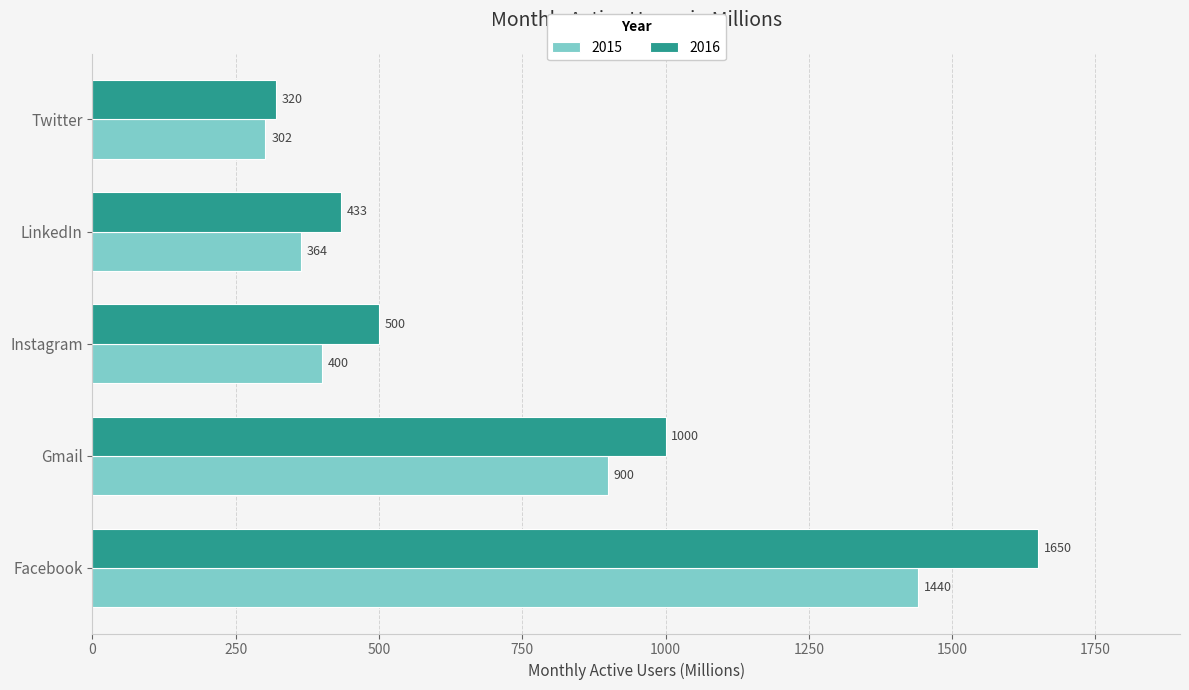

What is the smallest value displayed?

302